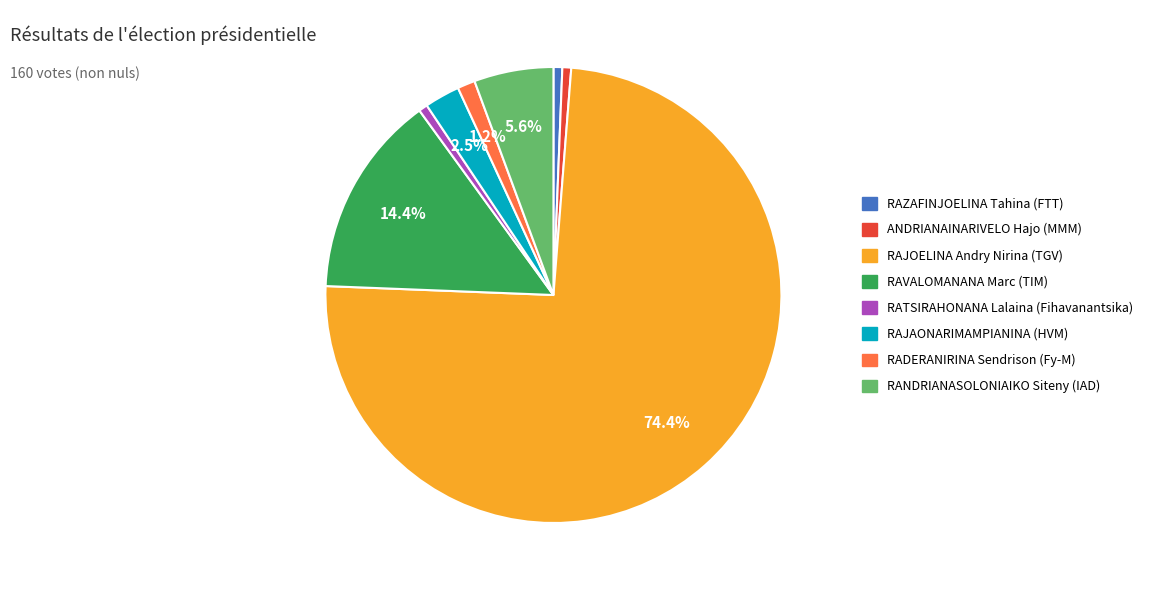

Count the number of slices in the pie.

8